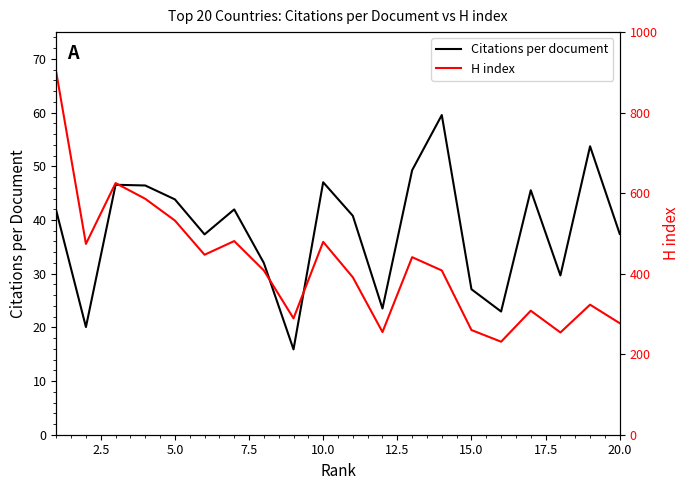

Which series has the largest total across all categories?

H index